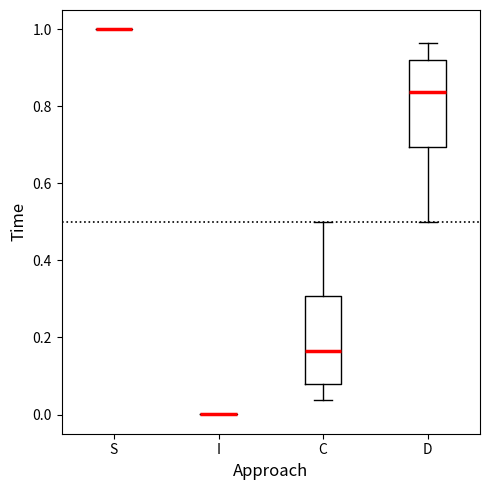

Where does the median line of the box for D sit on the y-axis? The values are not printed on the chart, so give them approximately, as read against the axis.

0.84